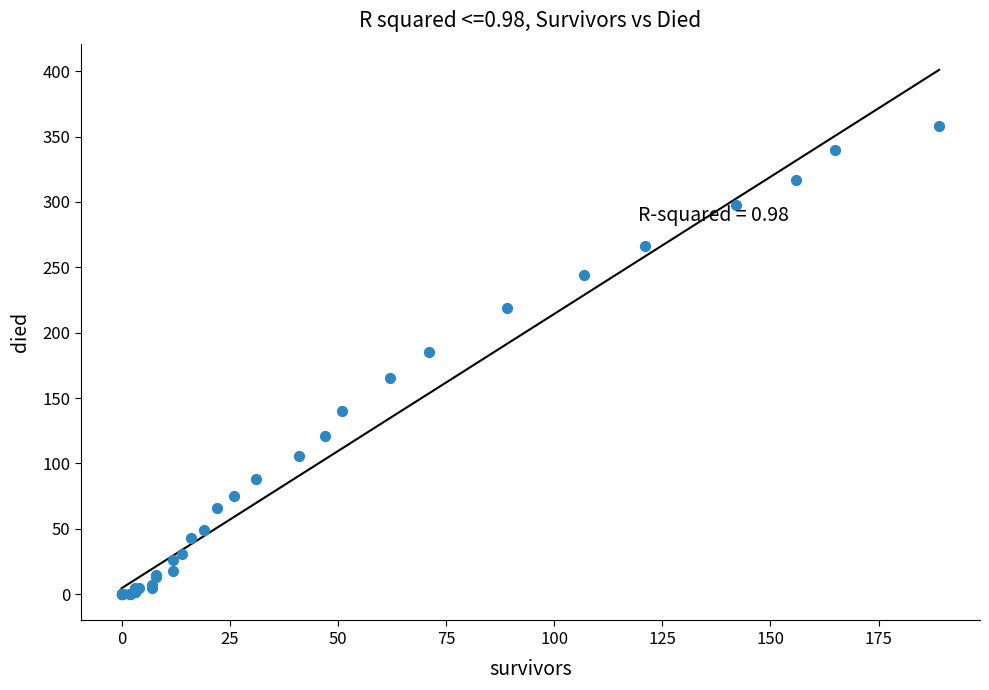

What Y value in the scatter plot is closest to 179?

185